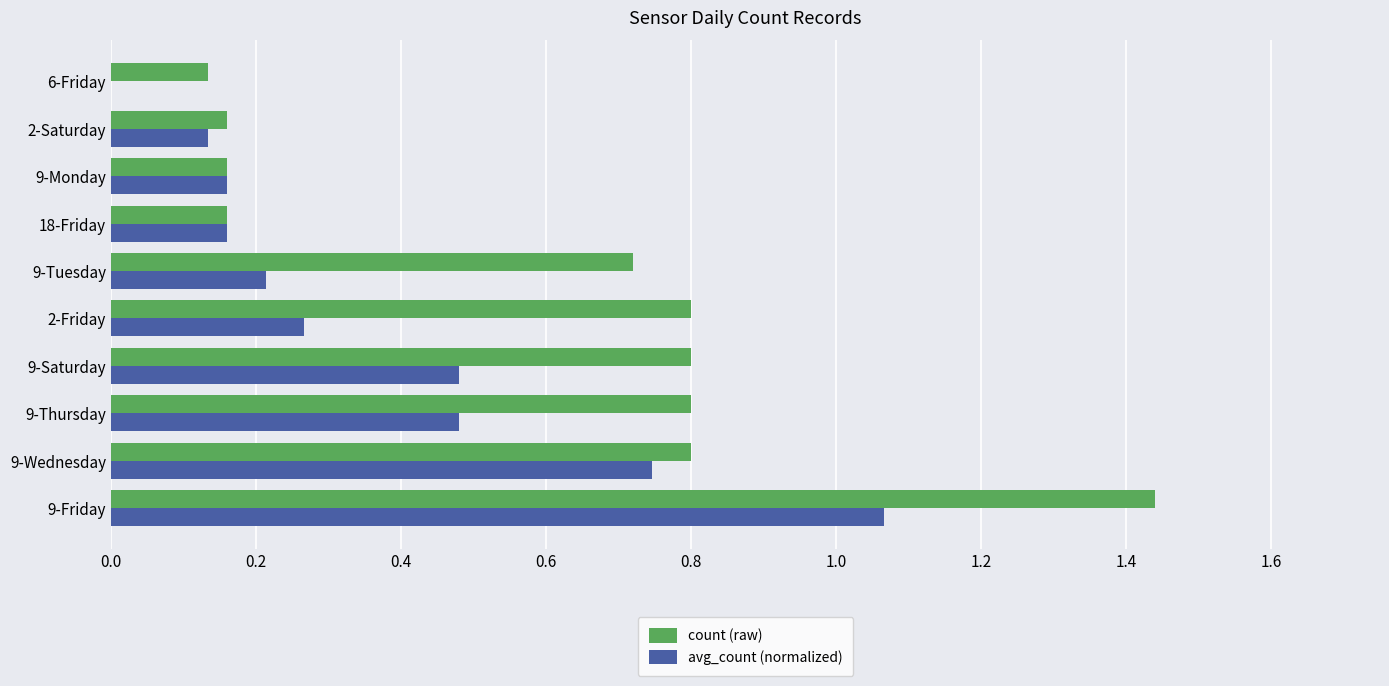

How many positive values does the avg_count (normalized) series have?

9